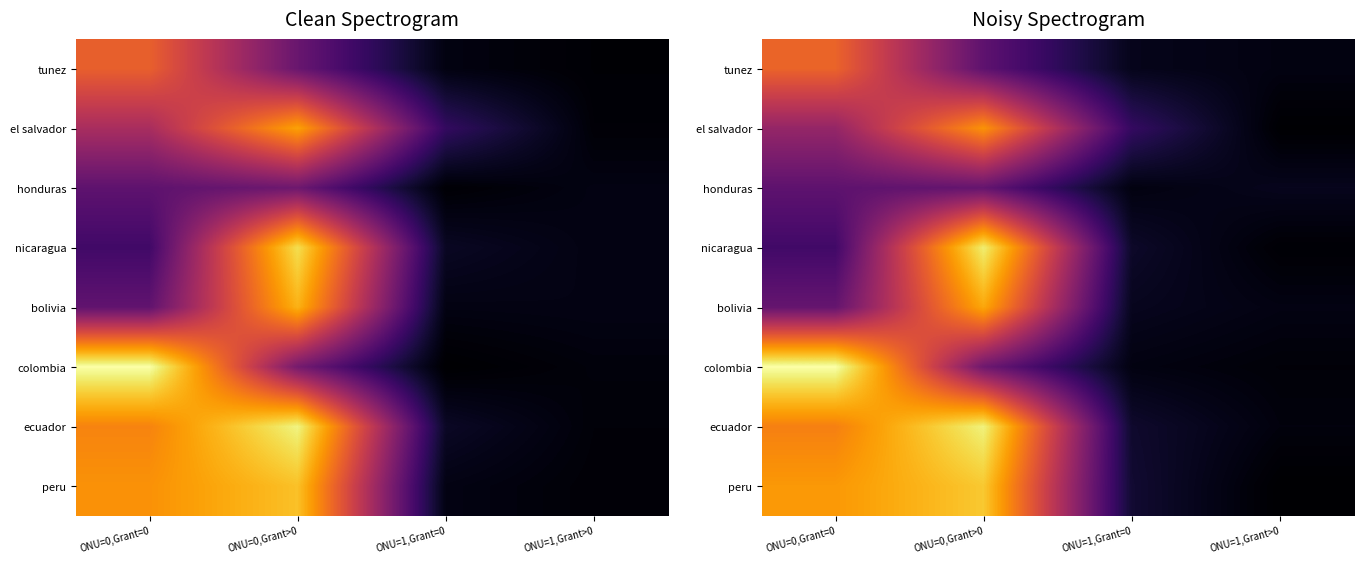

Is it true that bolivia equals 4978.3 at ONU=0,Grant>0?

True